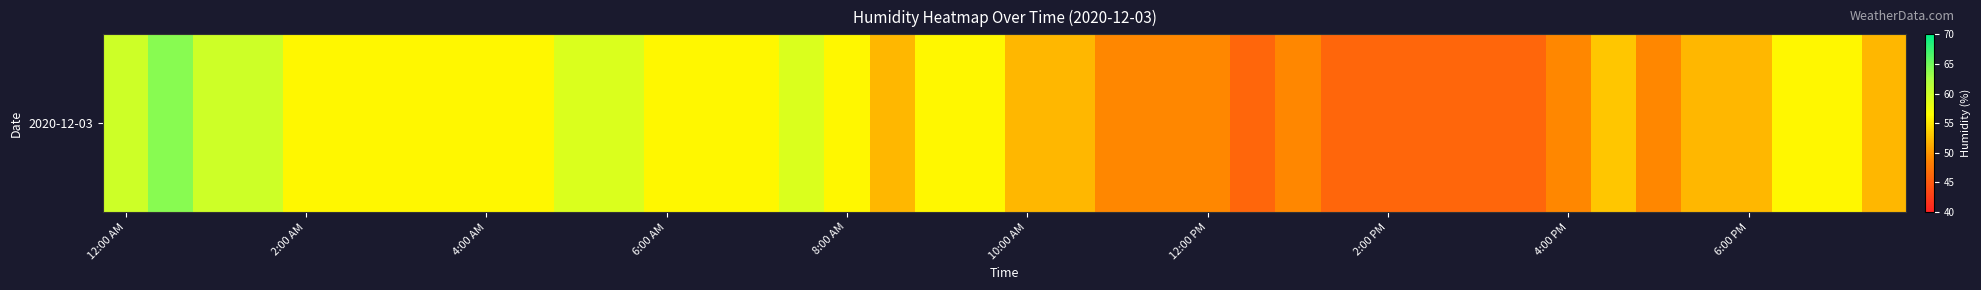

What value does the data have at 10:00 AM, to the nearest 10?

50